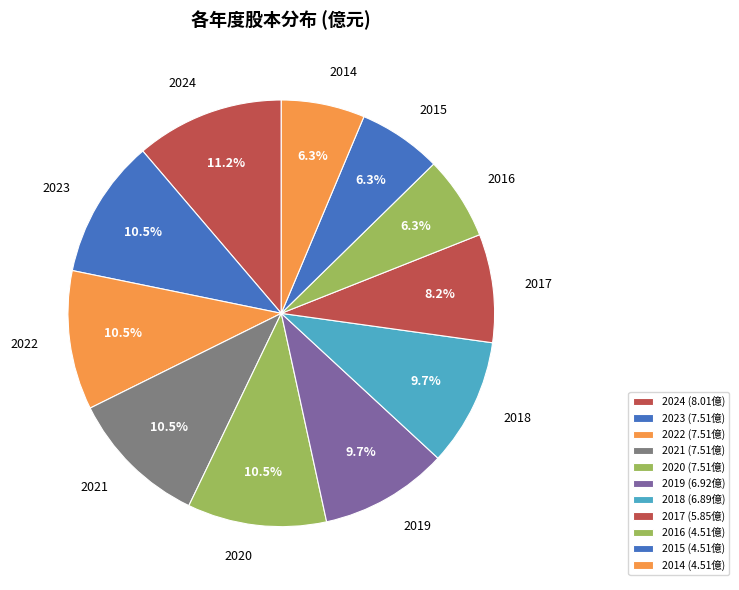

Count the number of slices in the pie.

11